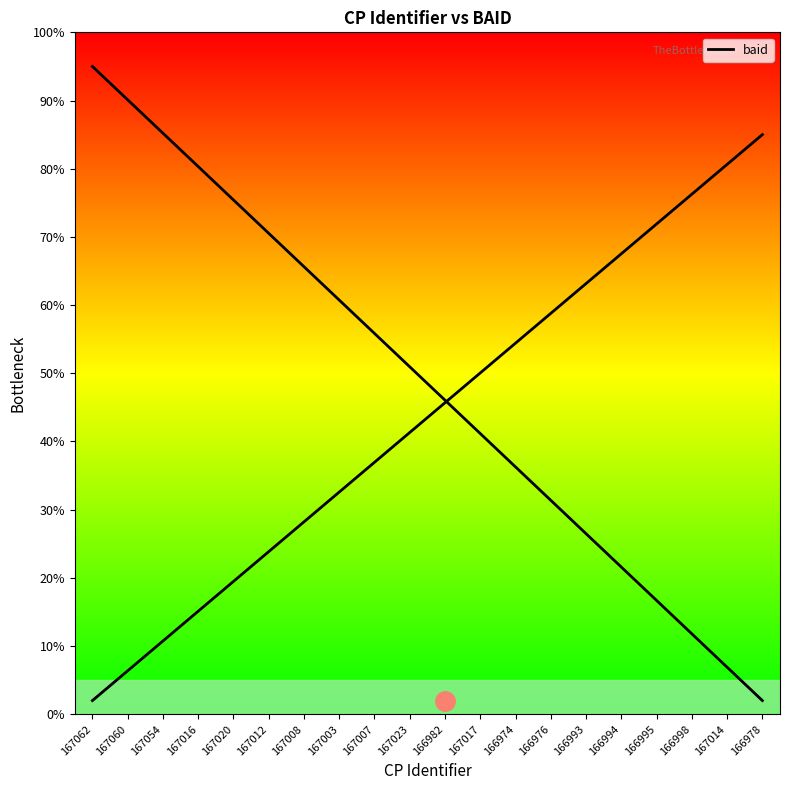

True or false: the data has more than 0 interior local peaks.

False